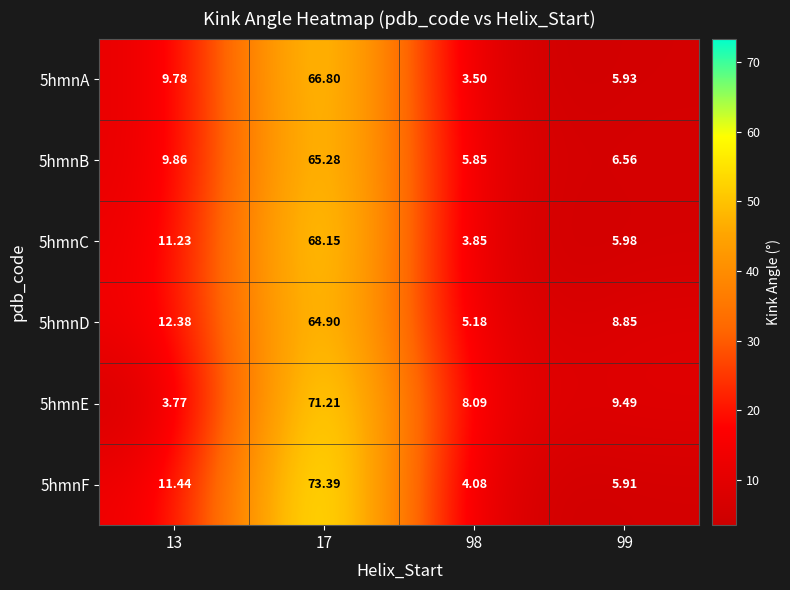

What is the greatest value displayed?

73.4